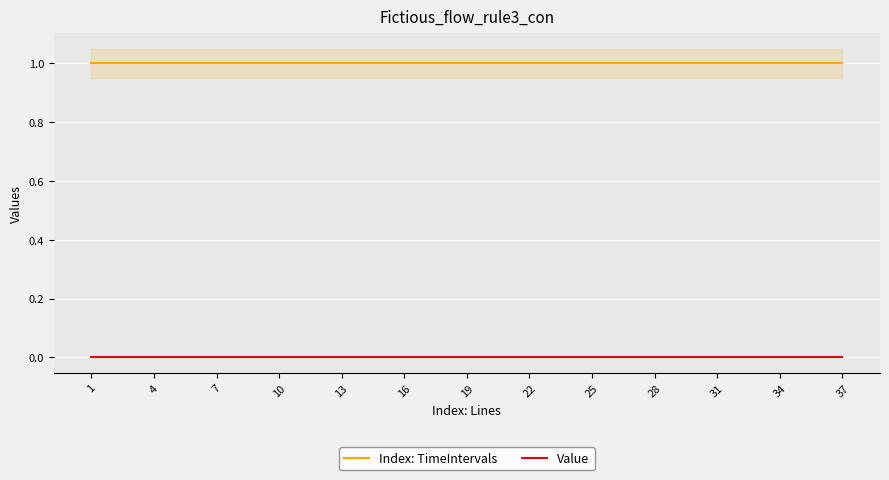

True or false: Index: TimeIntervals has more than 0 interior local peaks.

False